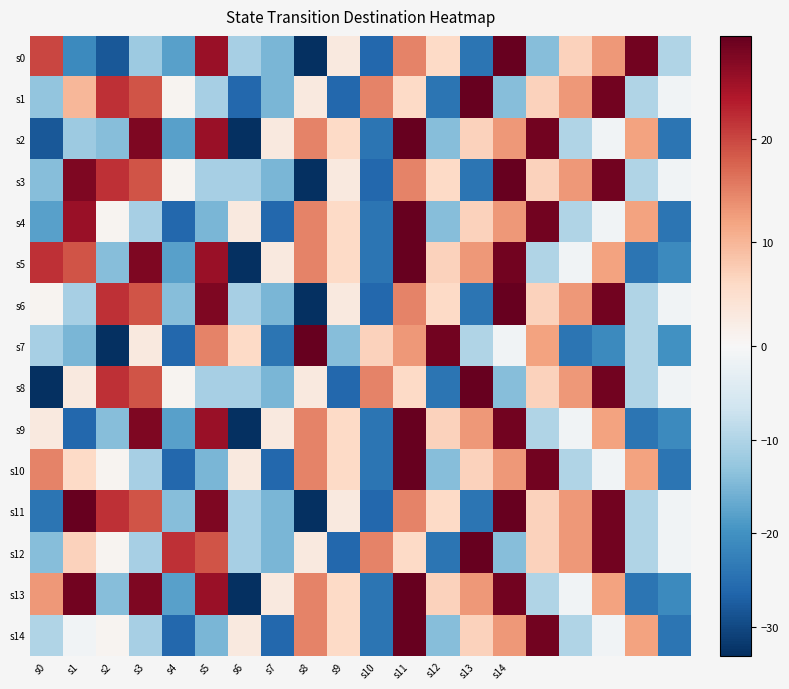

Count the number of data series in this chart.

15